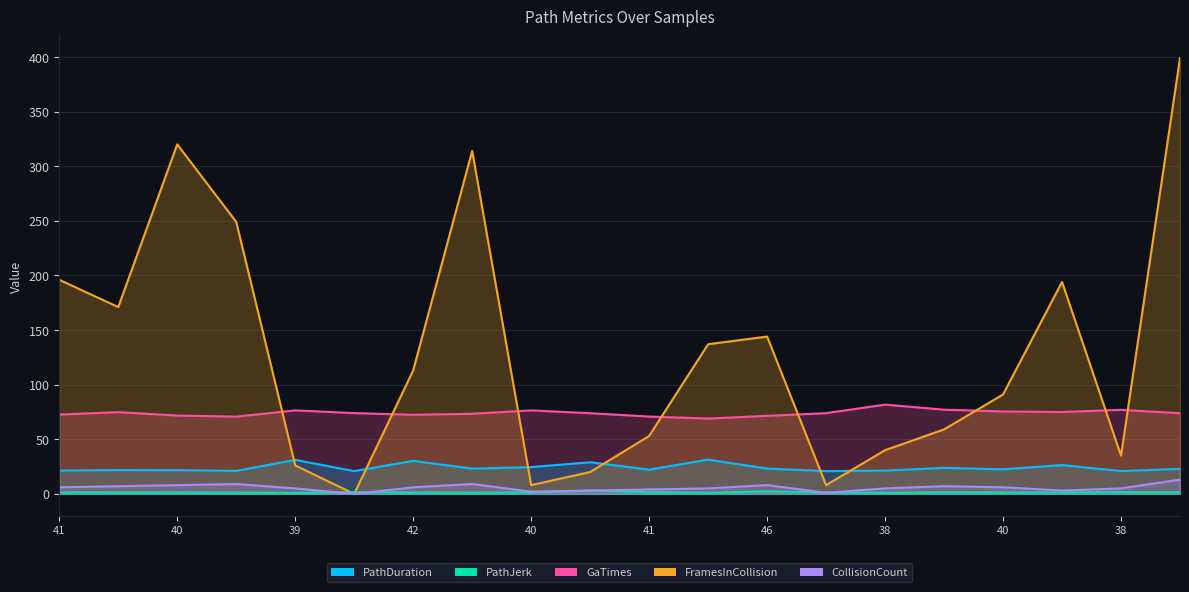

How many categories are shown in the chart?

20